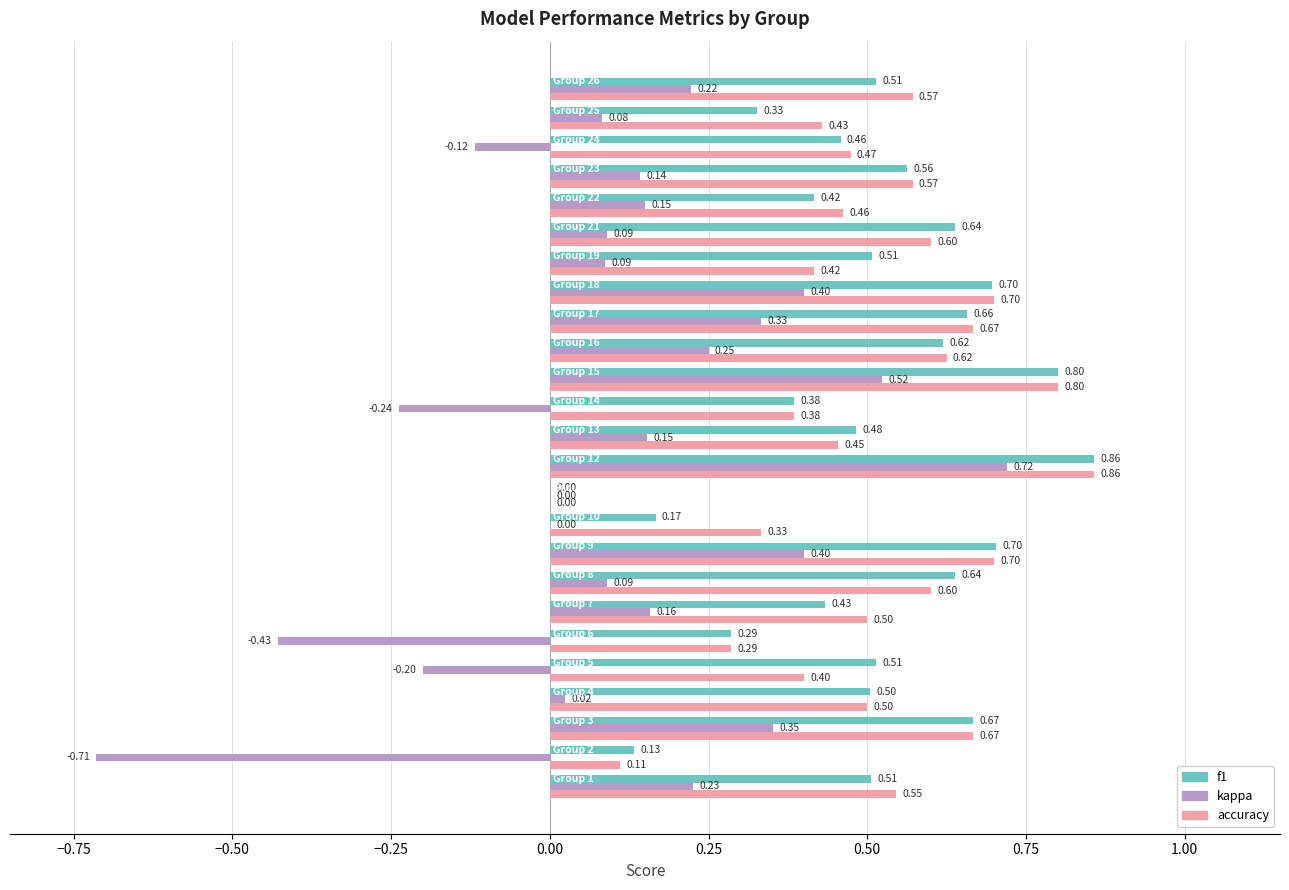

Which series has the largest total across all categories?

accuracy